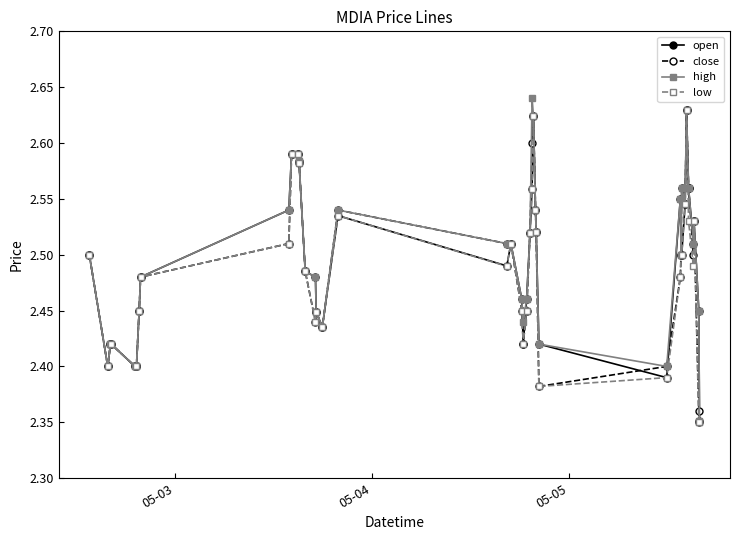

What is the sum of all open values?

99.6